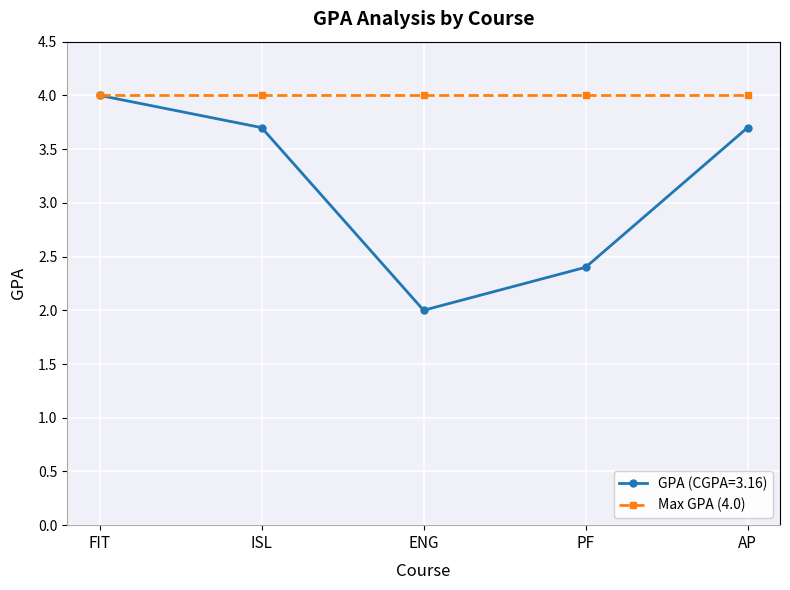

How many categories are shown in the chart?

5